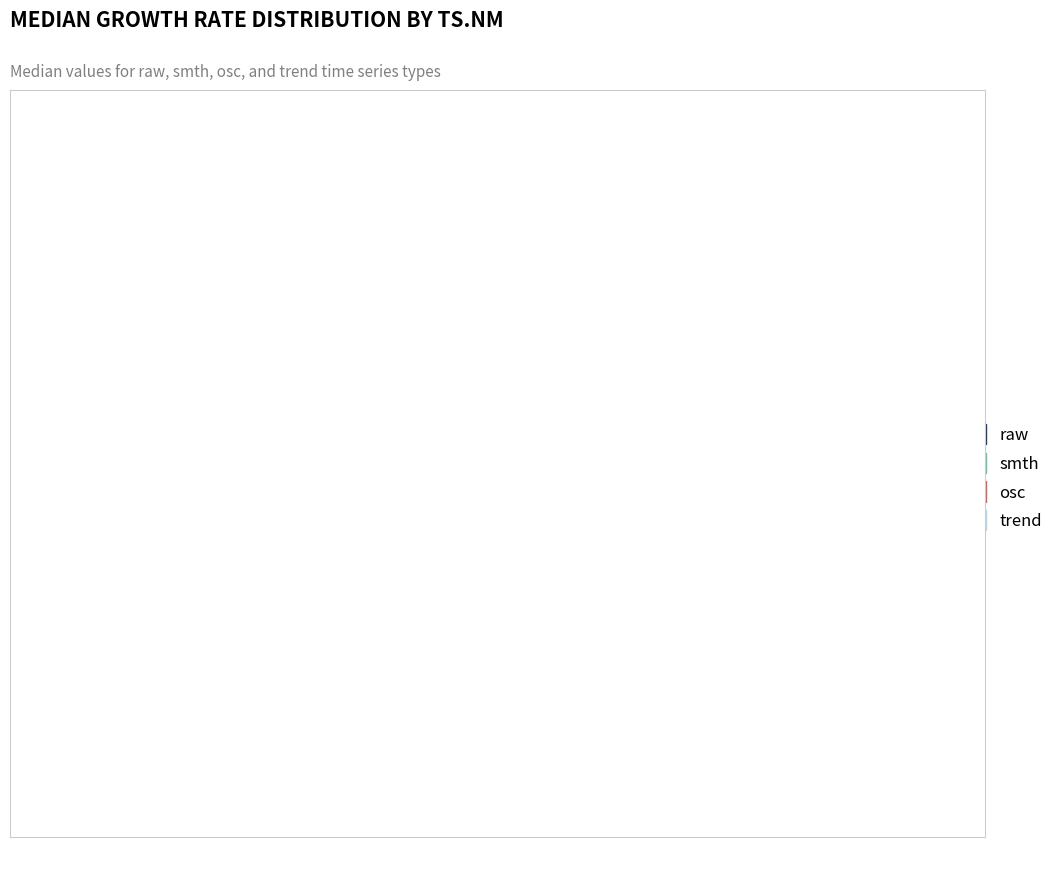

Does trend represent more than half of the total?

No